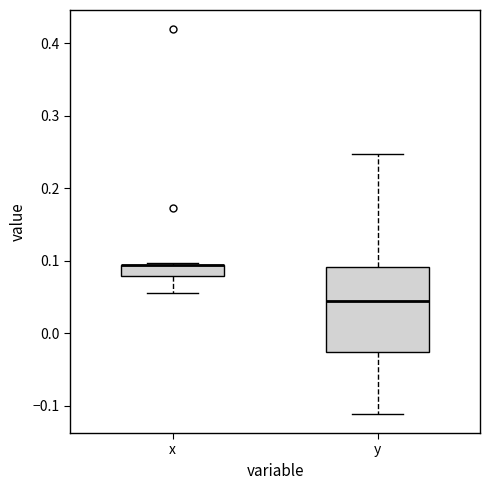

Where does the median line of the box for y sit on the y-axis? The values are not printed on the chart, so give them approximately, as read against the axis.

0.04